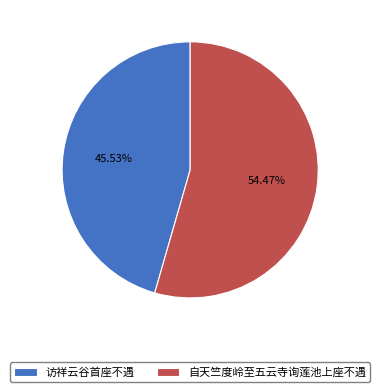

Is there a majority slice in this chart?

Yes